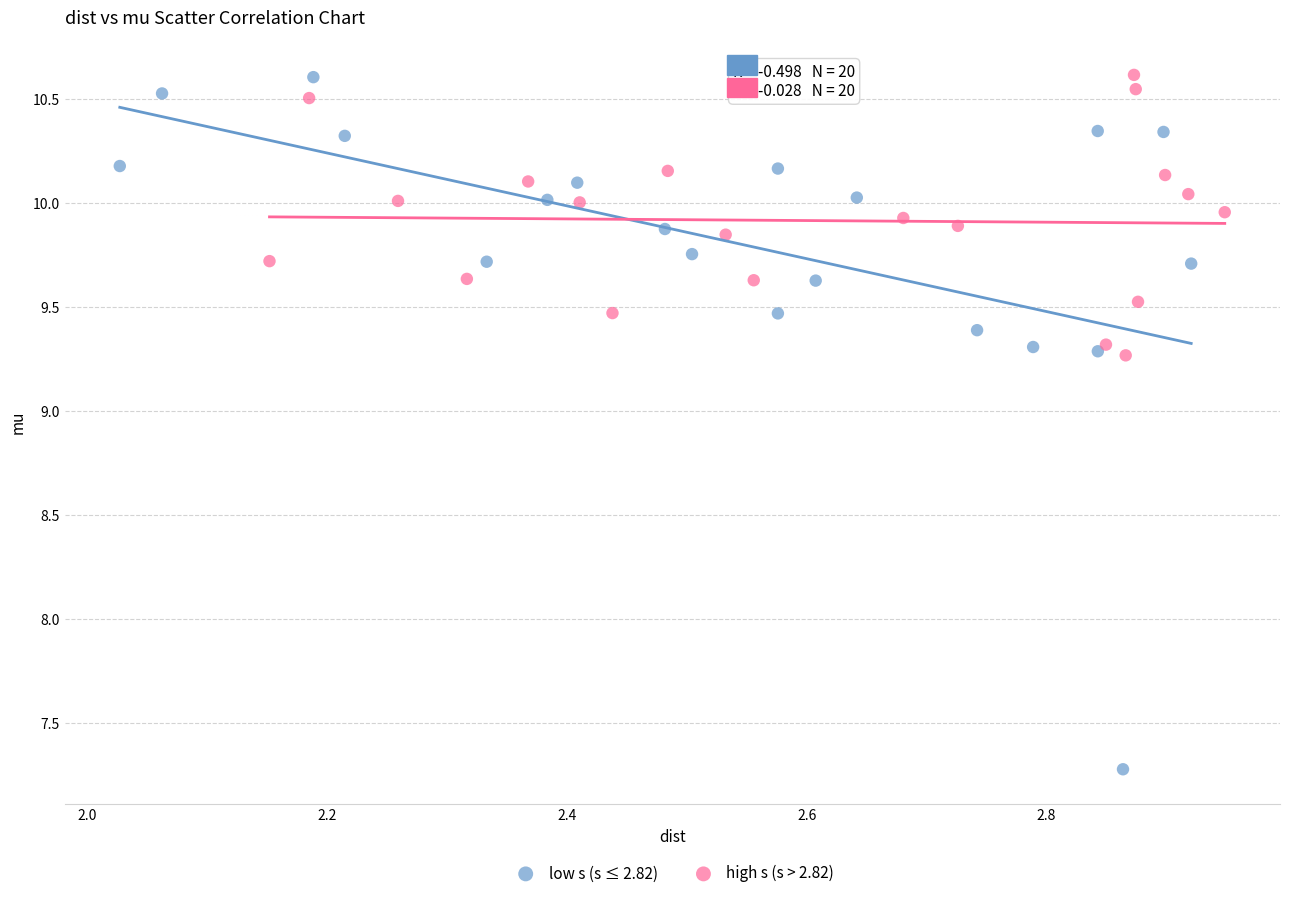

Which series has the largest Y range (max minus min)?

low s (s ≤ 2.82)